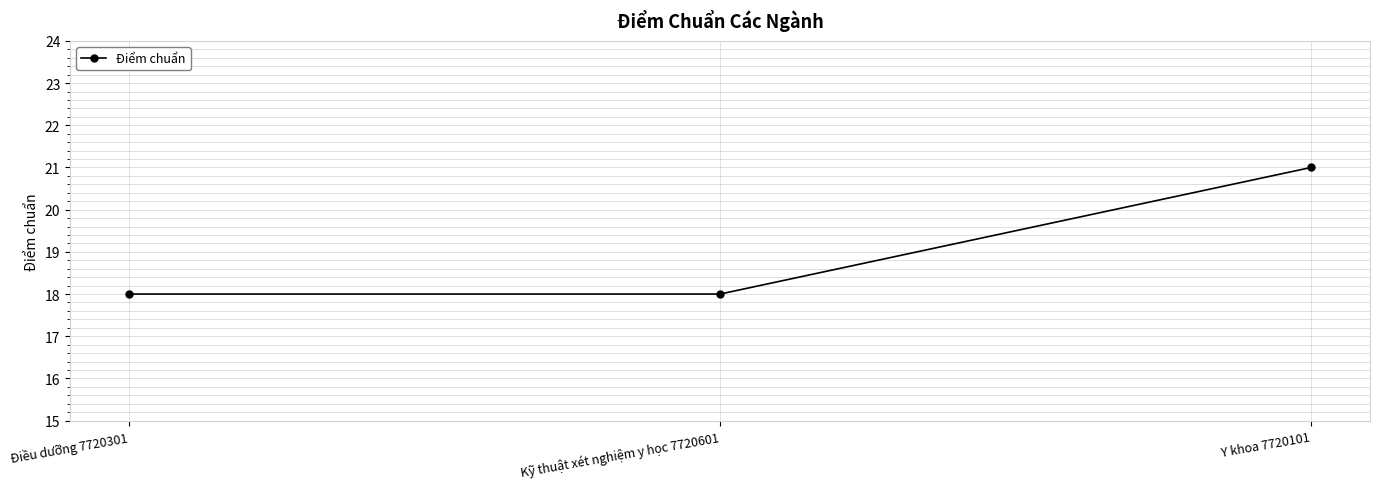

What is the average value?

19